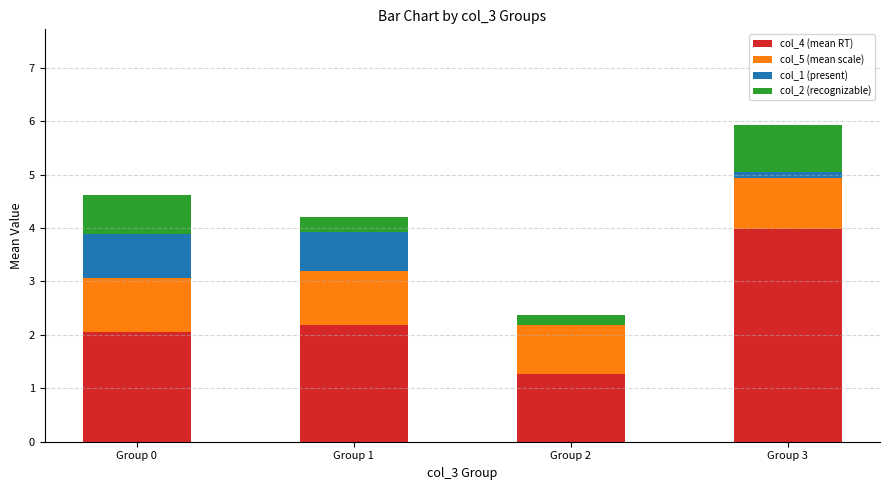

At which category is the sum across all series the highest?

Group 3